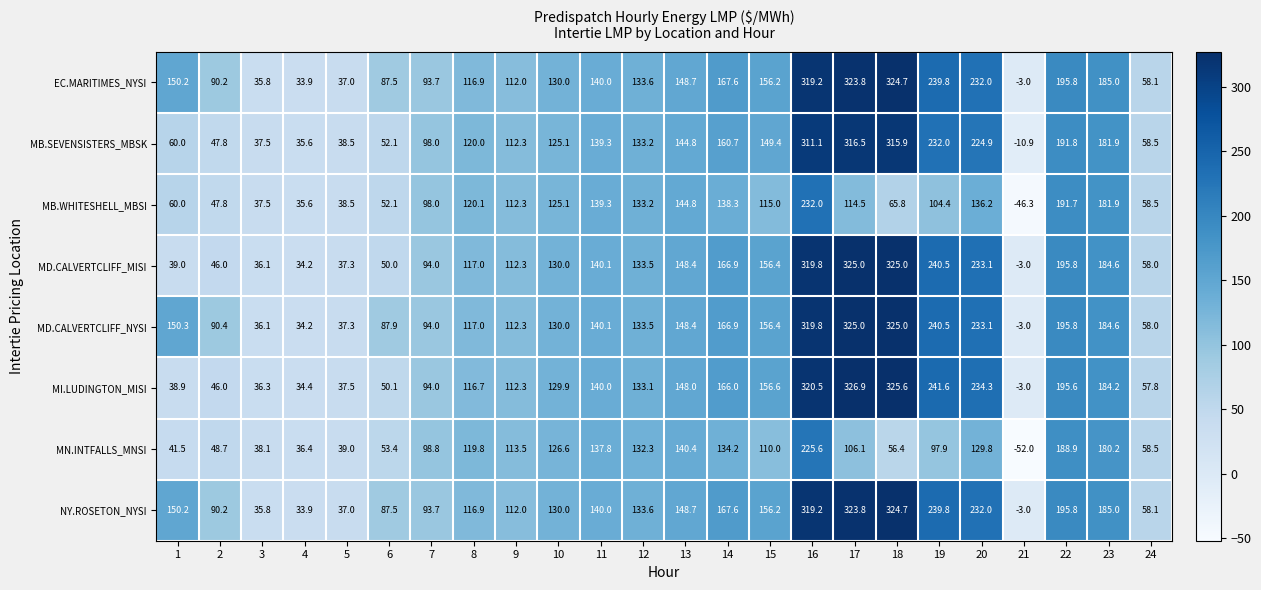

Is the value of MN.INTFALLS_MNSI at 8 greater than the value of EC.MARITIMES_NYSI at 18?

No